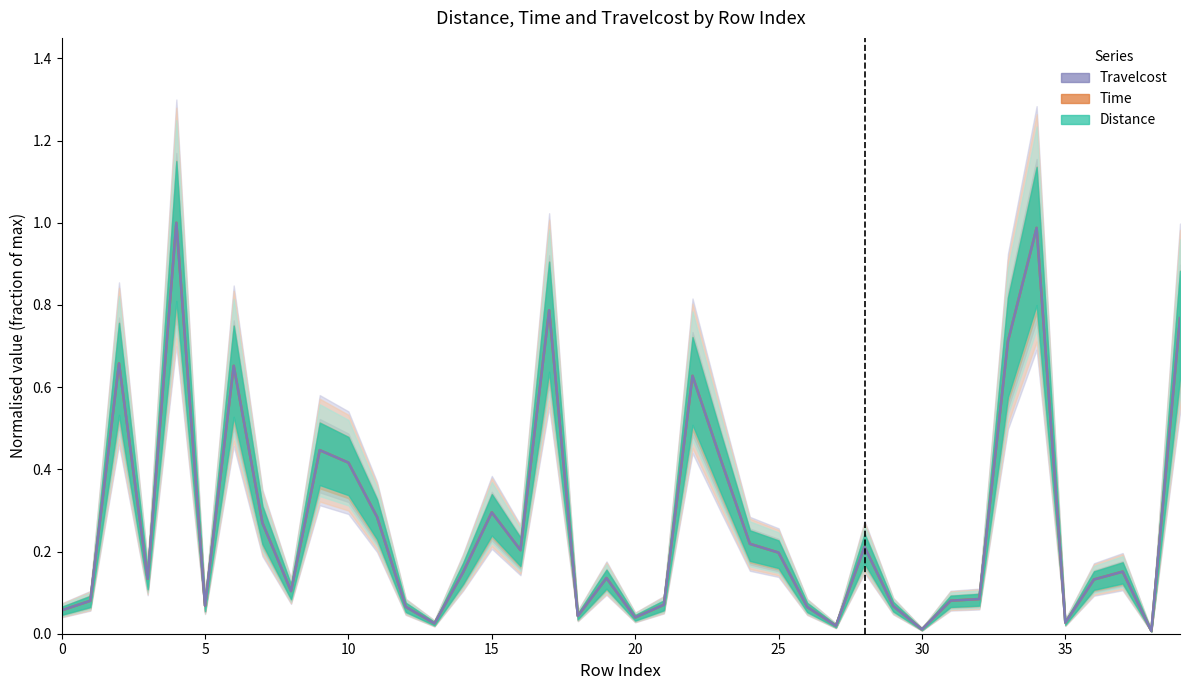

List the series in order of their overall mean, highest first.

Travelcost, Time, Distance